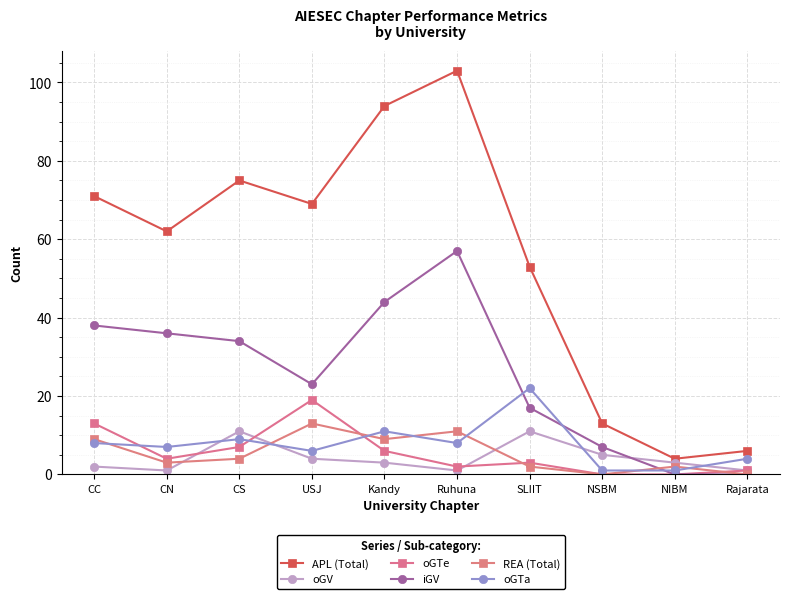

Reading left to right, list all the values displayed in this chart.

APL (Total): 71	62	75	69	94	103	53	13	4	6
oGV: 2	1	11	4	3	1	11	5	3	1
oGTe: 13	4	7	19	6	2	3	0	0	1
iGV: 38	36	34	23	44	57	17	7	0	0
REA (Total): 9	3	4	13	9	11	2	0	2	0
oGTa: 8	7	9	6	11	8	22	1	1	4